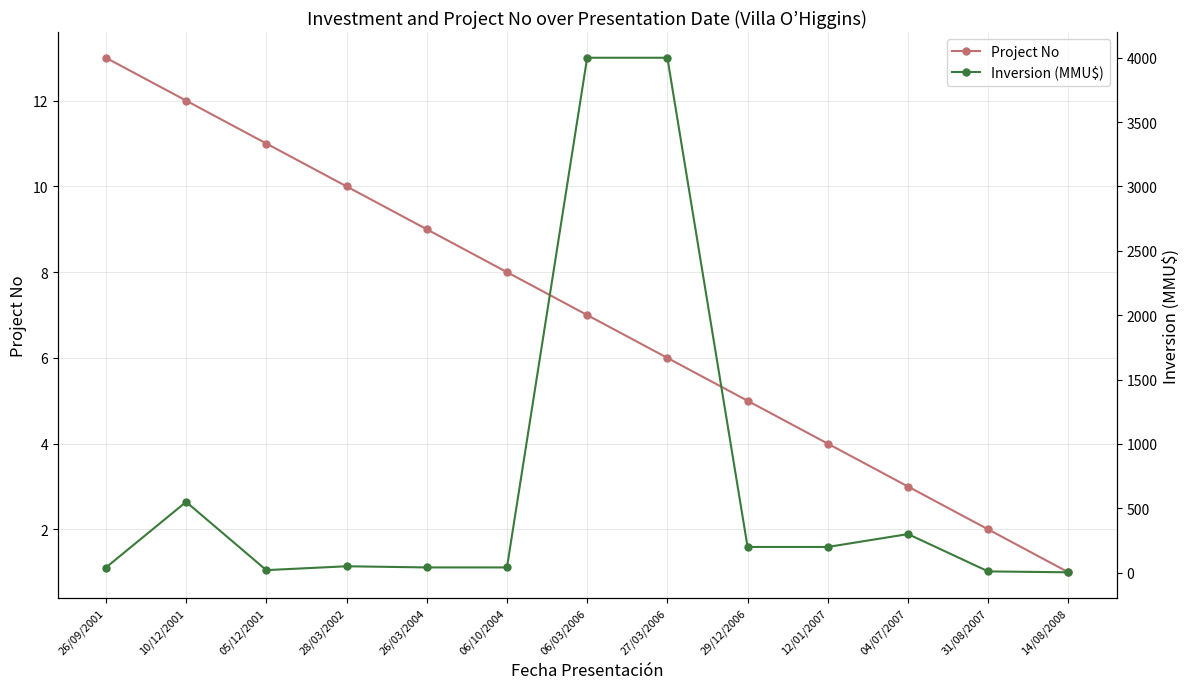

How many lines are shown in the chart?

2